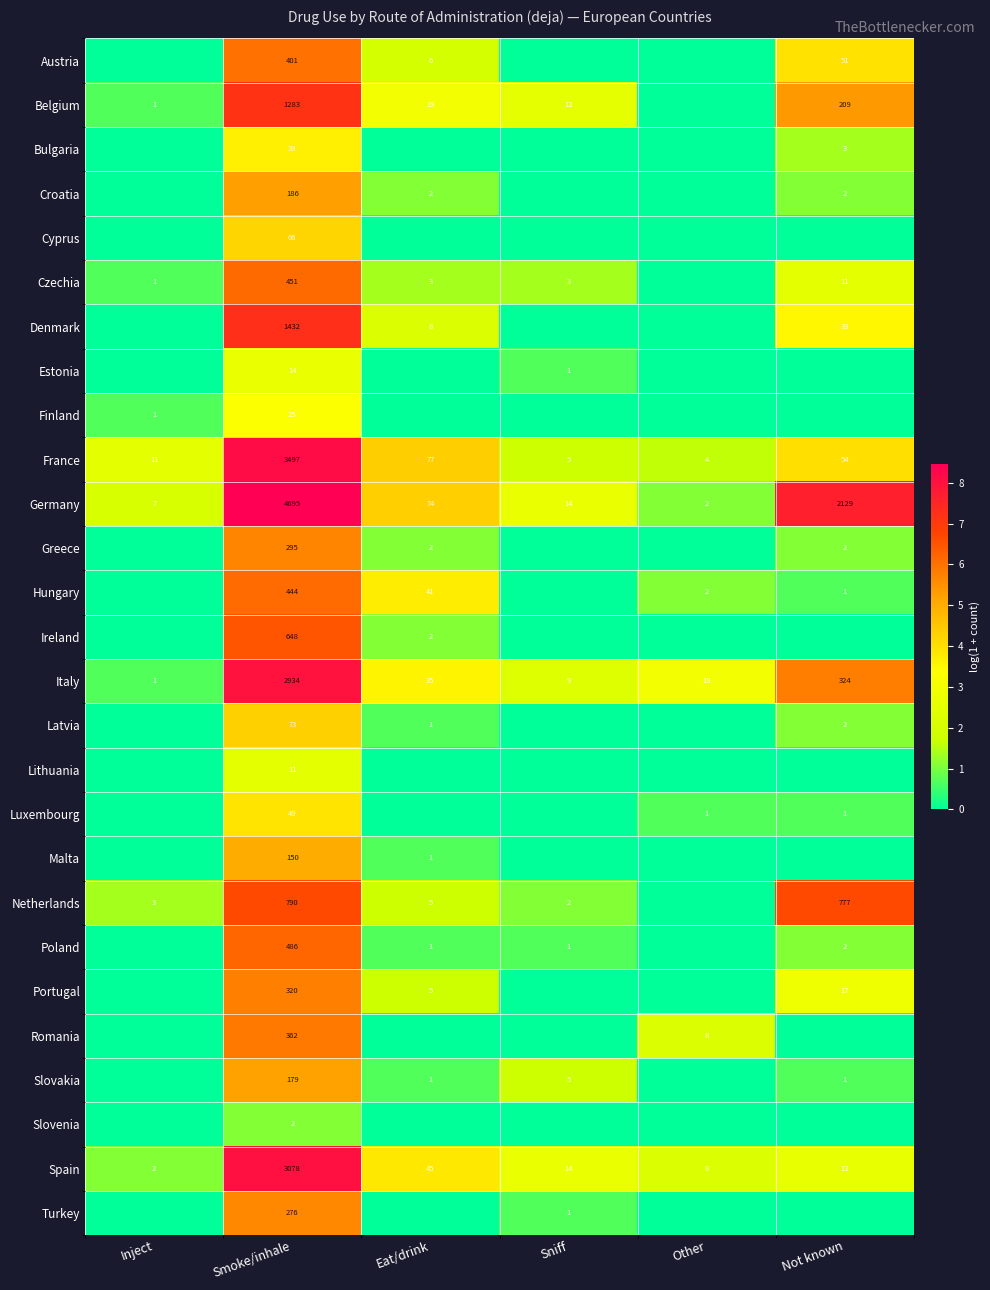

What is the sum of the Netherlands values at Sniff and Eat/drink?

7